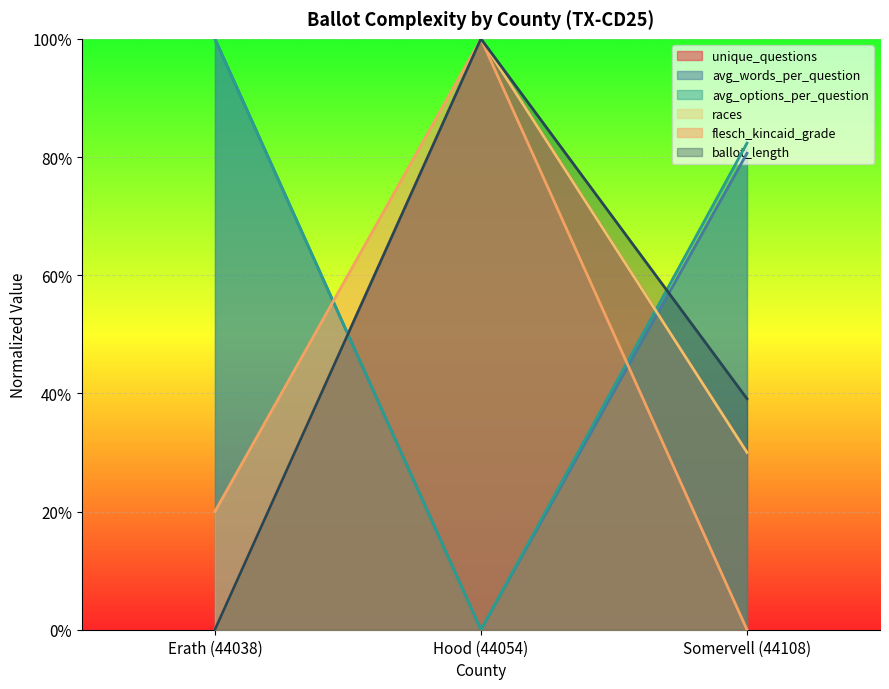

What is the label of the 2nd point from the left?

Hood (44054)